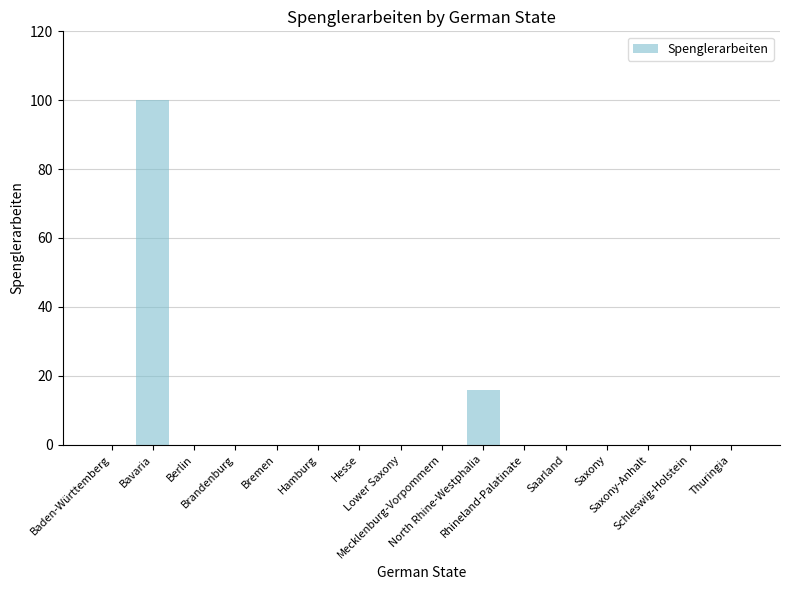

What is the sum of all values?

116